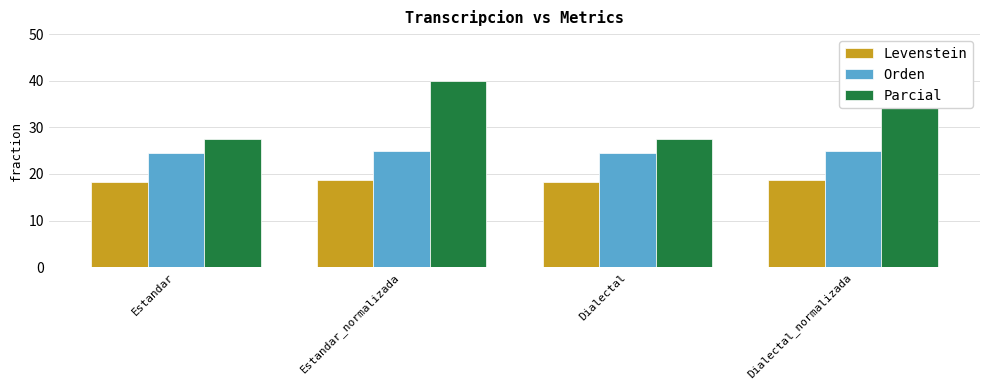

Between Estandar_normalizada and Dialectal_normalizada, which series saw the biggest shift?

Levenstein